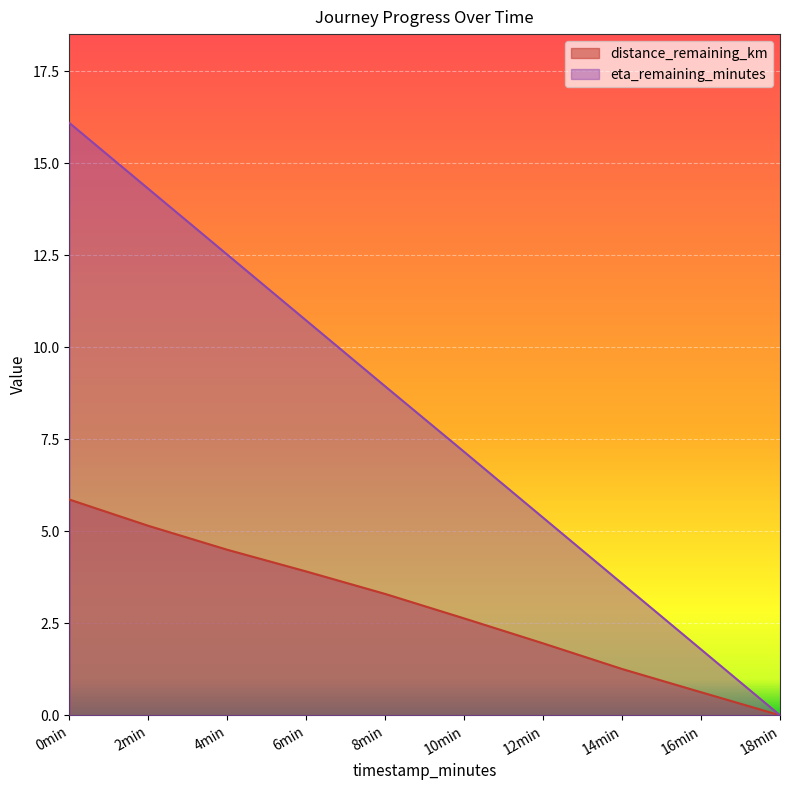

Is it true that distance_remaining_km equals 6.6 at 6min?

False